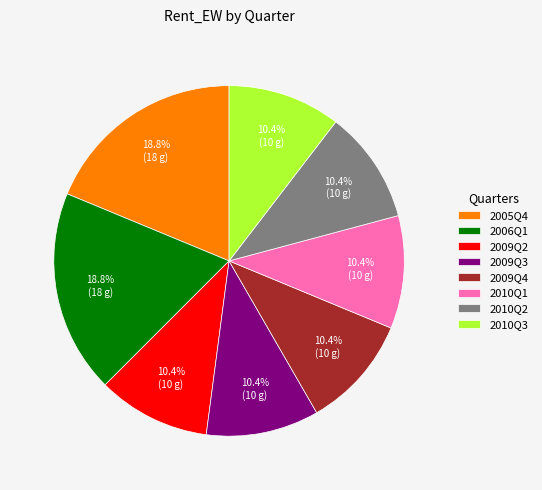

What percentage is the 2006Q1 slice, to the nearest percent?

19%